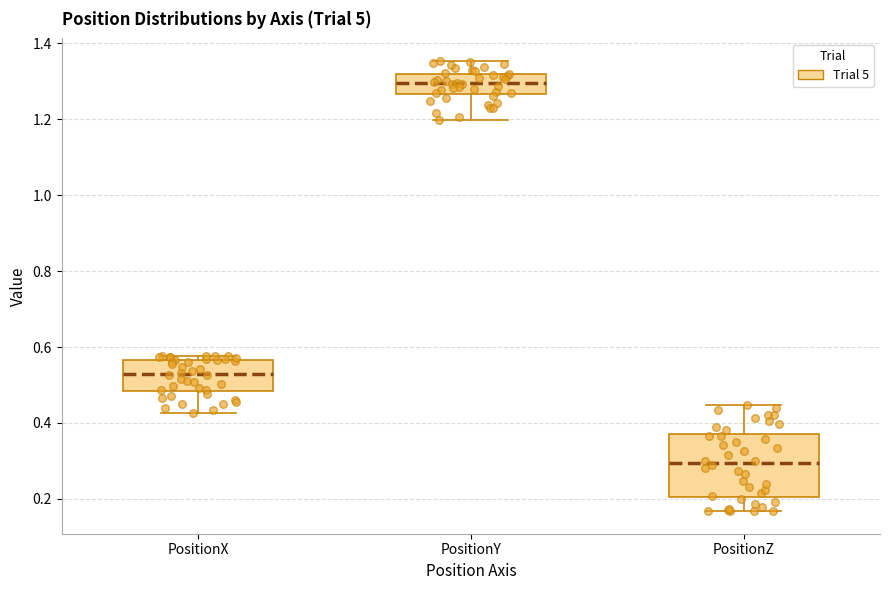

Reading left to right, transcribe this box plot: for each box, give where its median line is, the range the box spans, and where its two whiskers end, as read against the y-axis. The values are not printed on the chart, so give them approximately, as read against the axis.

PositionX: median 0.52, box 0.48 to 0.56, whiskers 0.42 to 0.58
PositionY: median 1.30, box 1.26 to 1.32, whiskers 1.20 to 1.36
PositionZ: median 0.30, box 0.20 to 0.36, whiskers 0.16 to 0.44